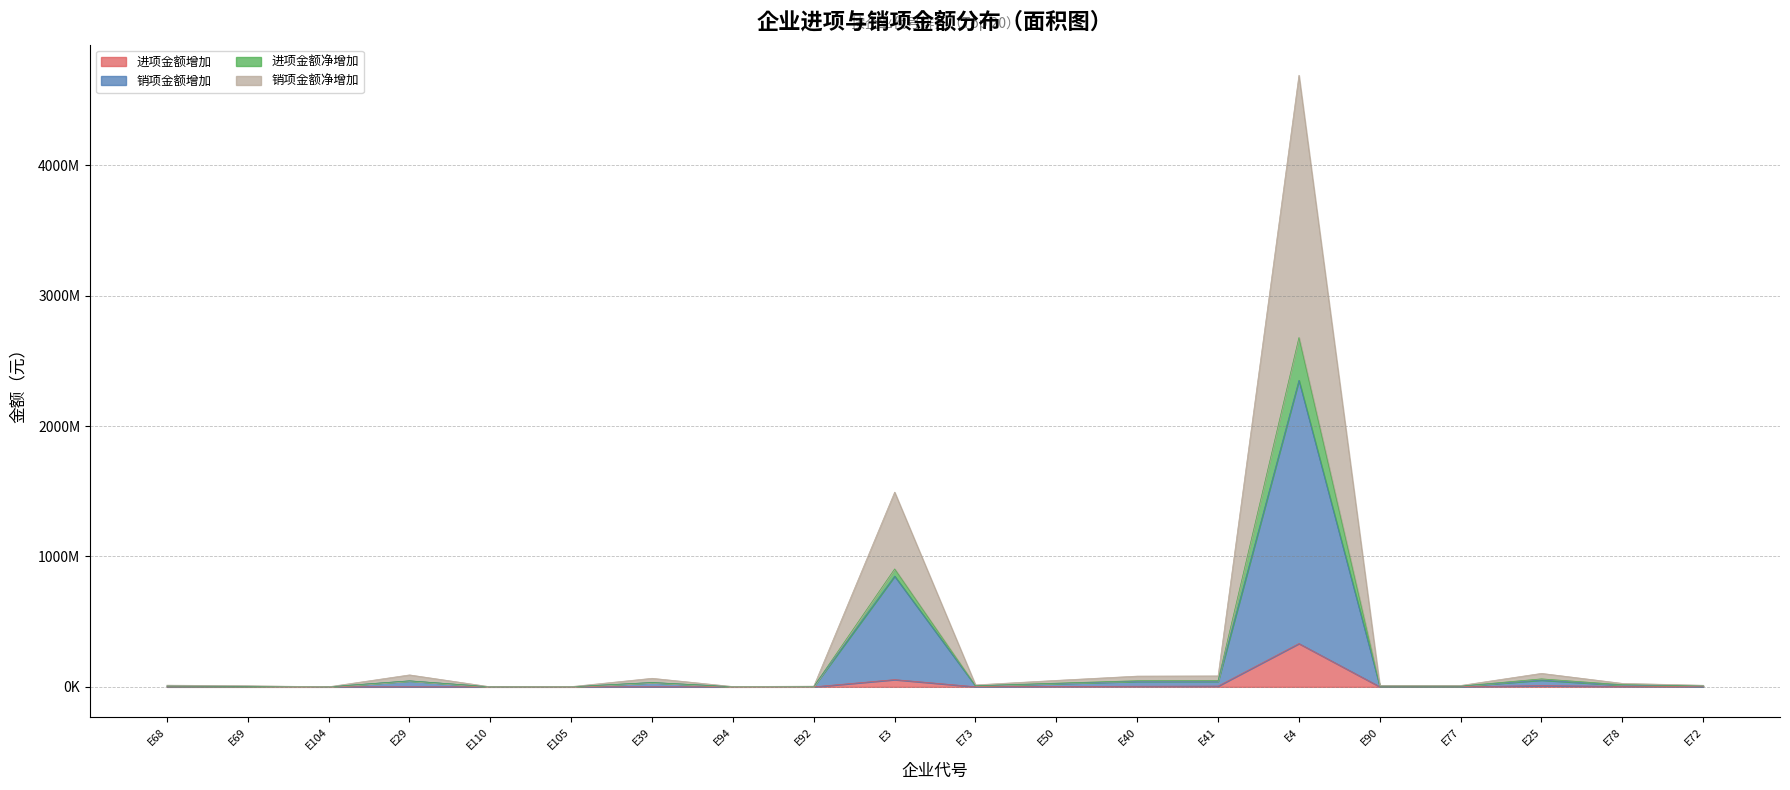

How many interior local valleys does the 进项金额净增加 series have?

5